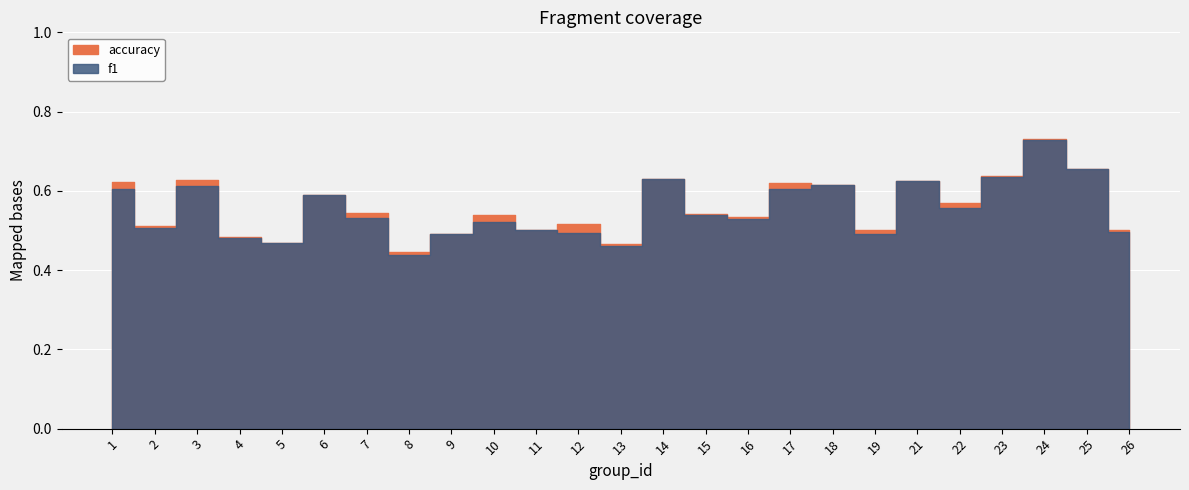

Is it true that accuracy equals 0.2 at 6?

False